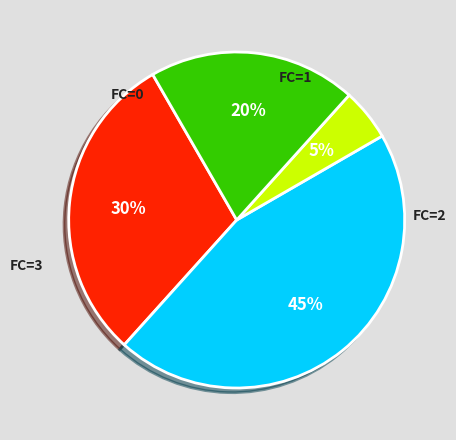

To the nearest percent, what is the difference between the largest and smallest slice percentages?

40%